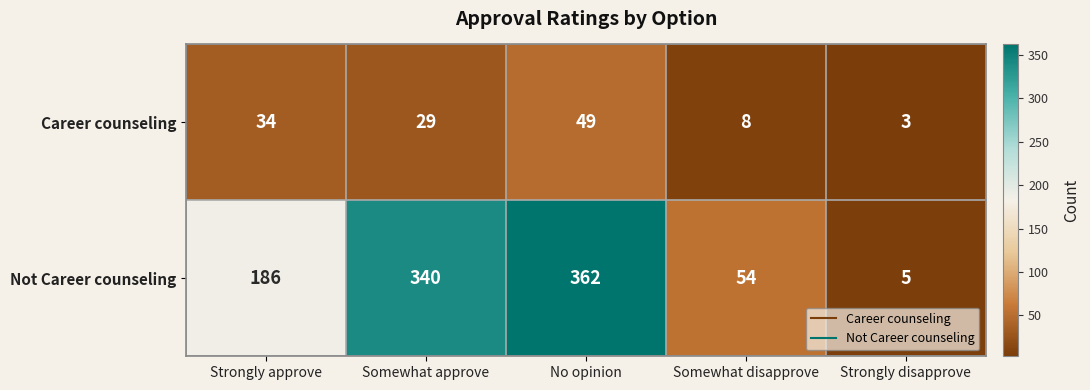

Rank the series by their average value, from highest to lowest.

Not Career counseling, Career counseling